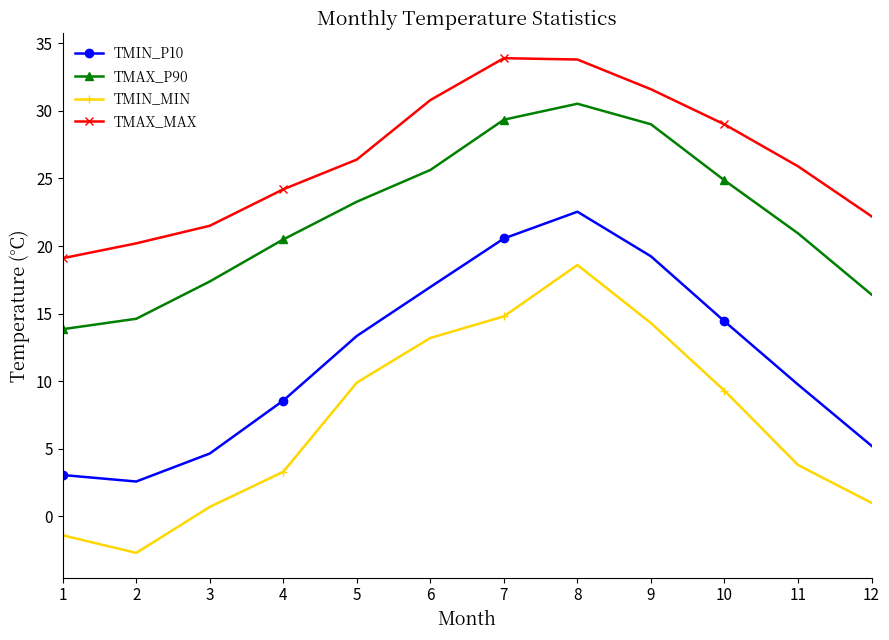

How many data points in TMIN_P10 are above 13?

6